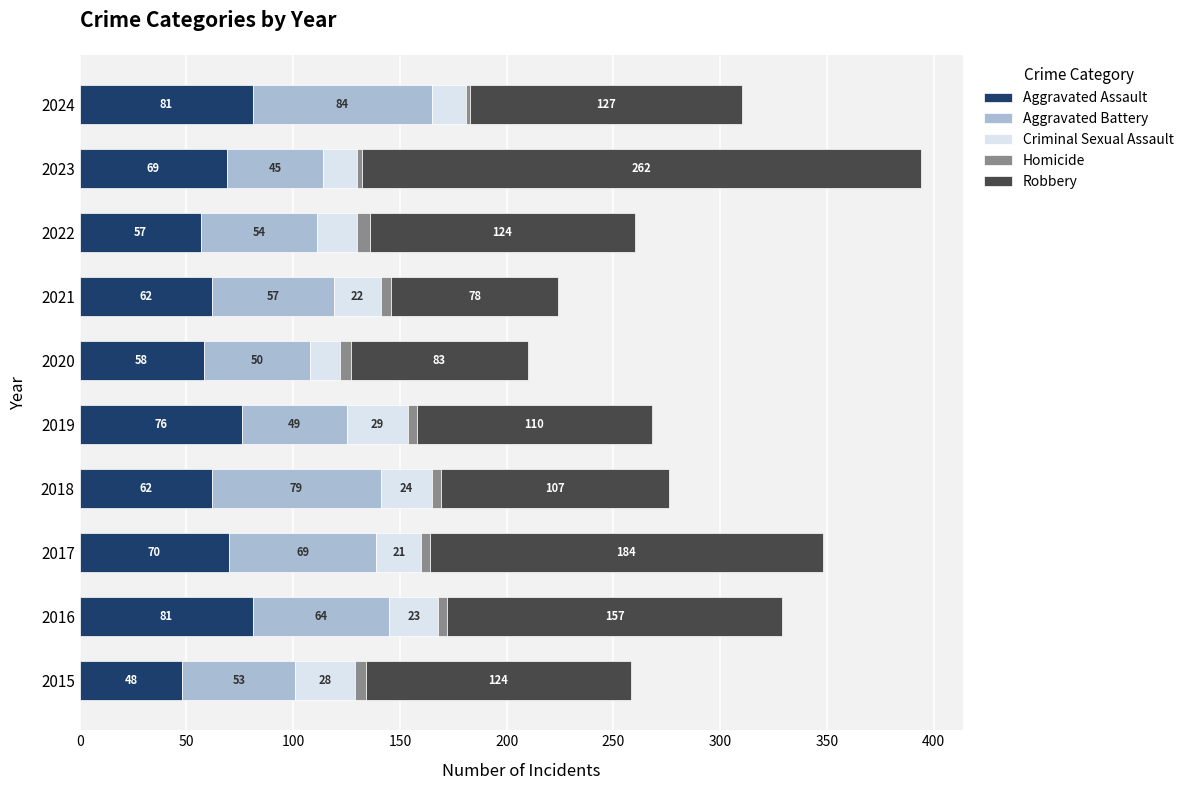

Which category has the lowest value in the Aggravated Assault series?

2015